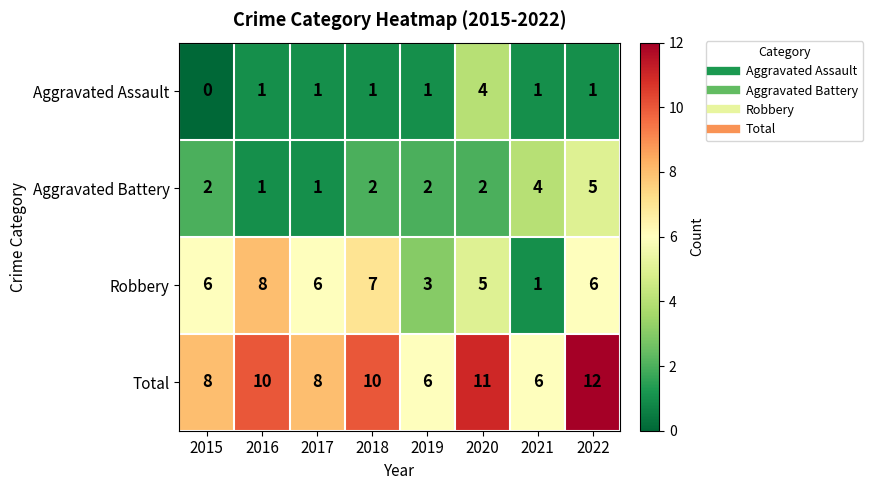

True or false: Total has a value of 10 at 2018.

True